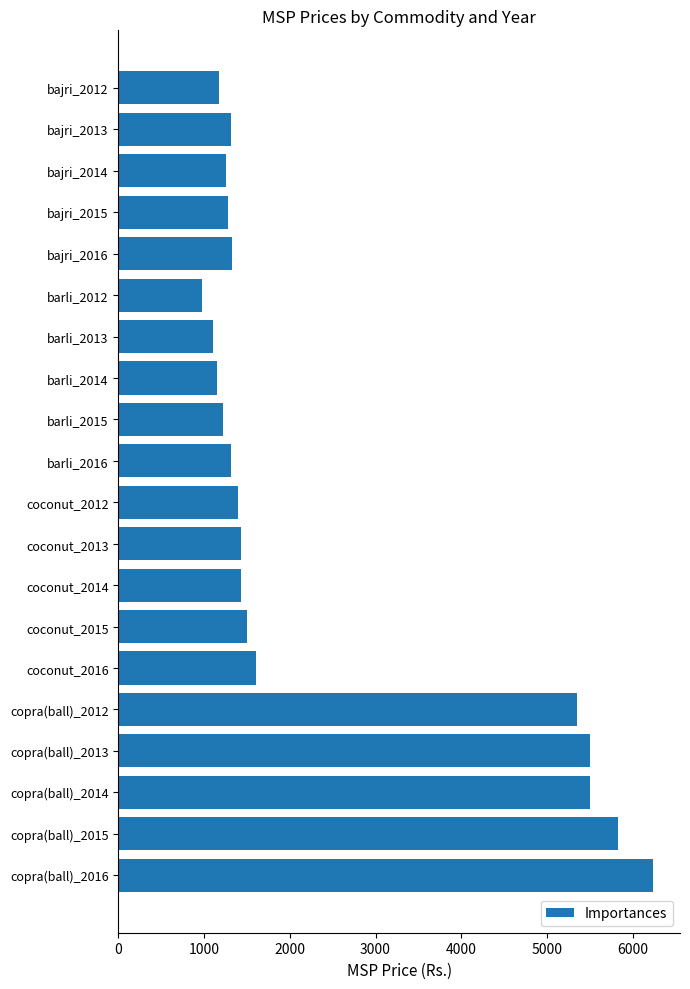

The value at copra(ball)_2013 is 9512. True or false?

False